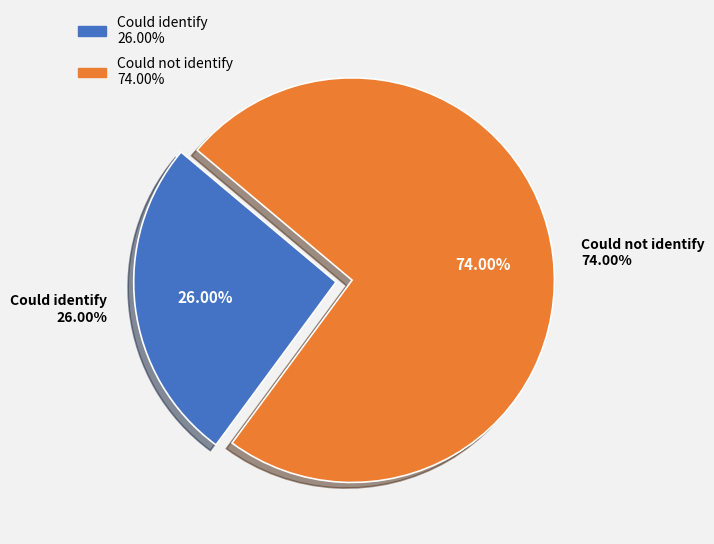

How many slices are in this pie chart?

2